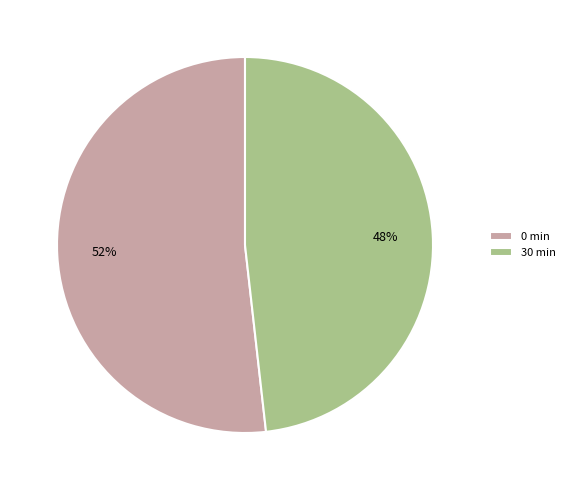

Which has a higher value, 30 min or 0 min?

0 min